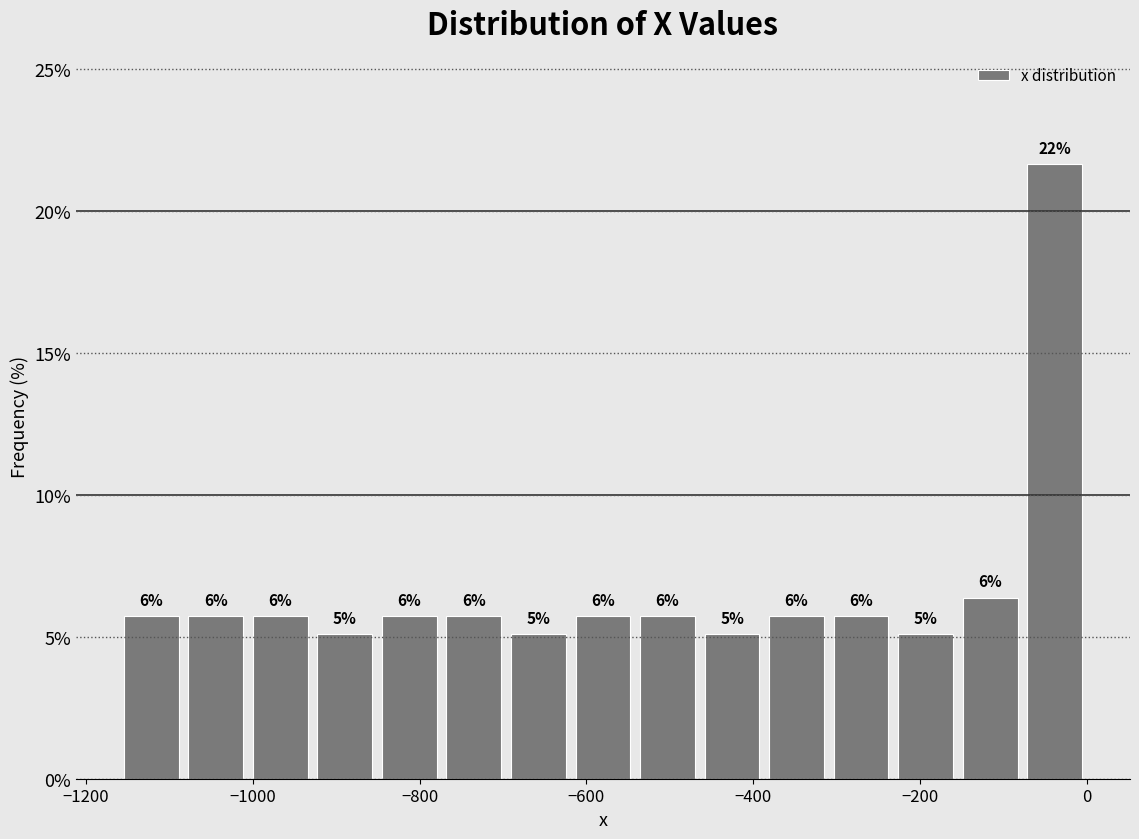

Around what value on the x-axis is the tallest bar? Give the approximate position of its centre, as read against the axis.

-40